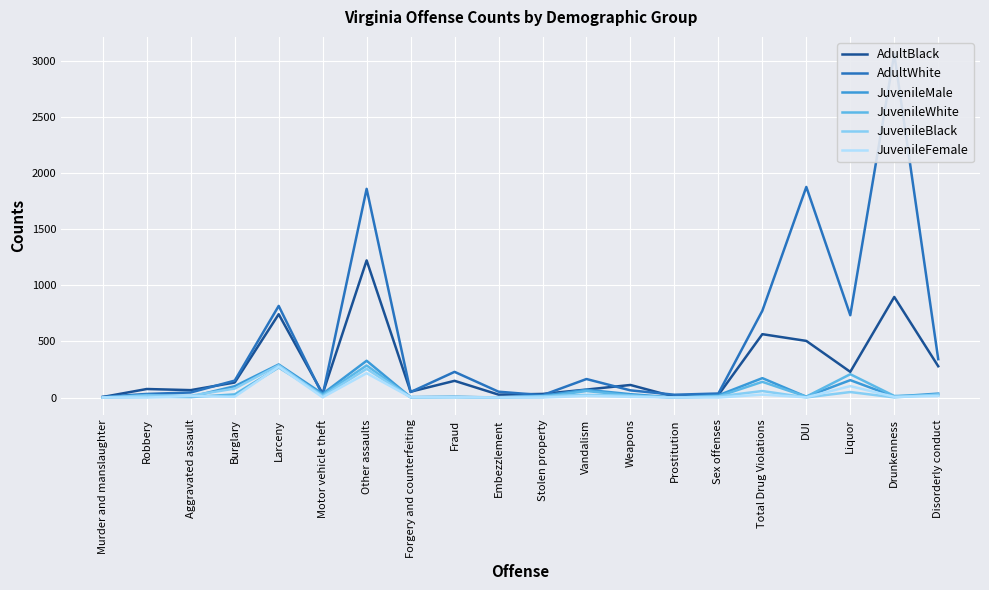

How many data points in JuvenileFemale are above 6?

8